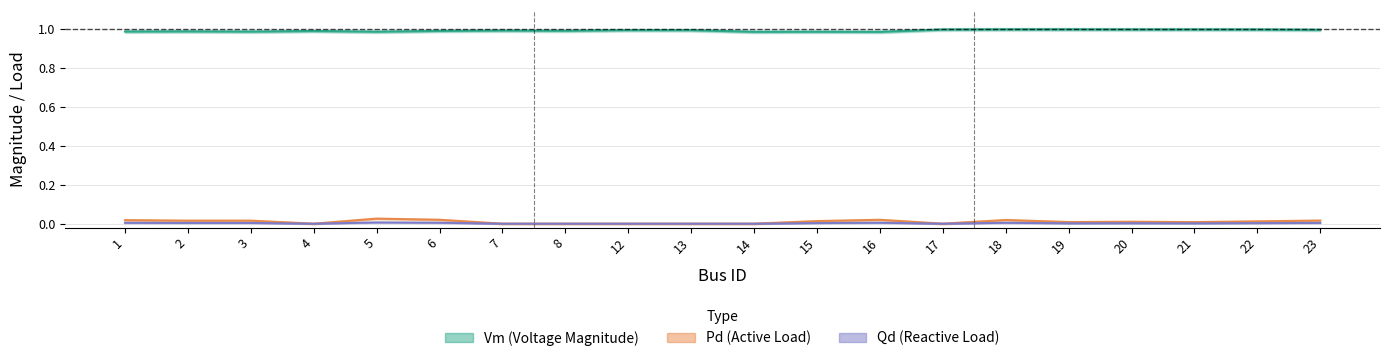

List the series in order of their peak value, highest first.

Vm (Voltage Magnitude), Pd (Active Load), Qd (Reactive Load)